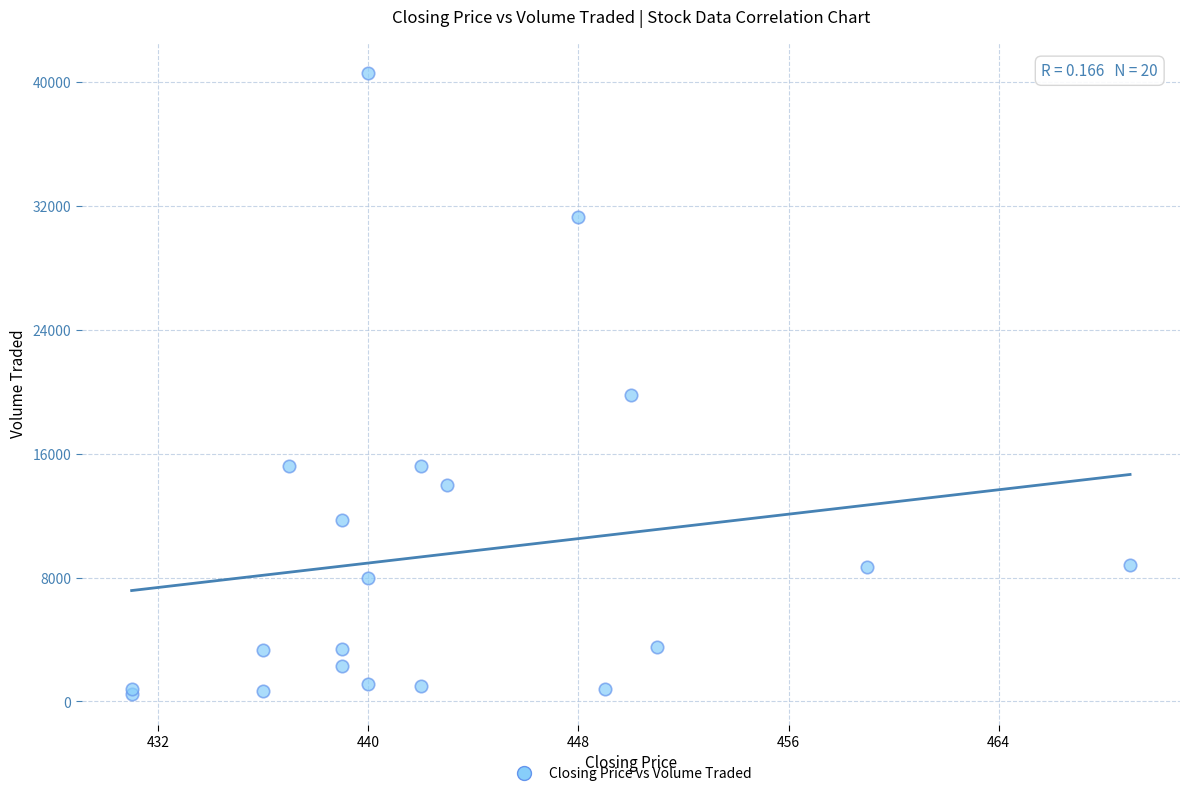

What Y value in the scatter plot is closest to 20550?

19800